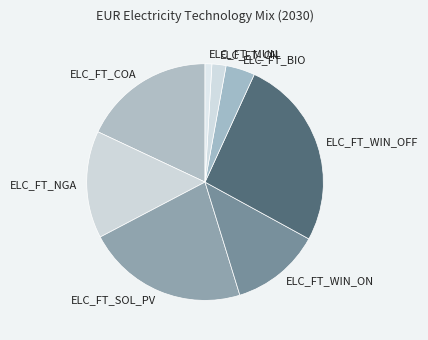

Rank the categories by value from highest to lowest.

ELC_FT_WIN_OFF, ELC_FT_SOL_PV, ELC_FT_COA, ELC_FT_NGA, ELC_FT_WIN_ON, ELC_FT_BIO, ELC_FT_OIL, ELC_FT_MUN